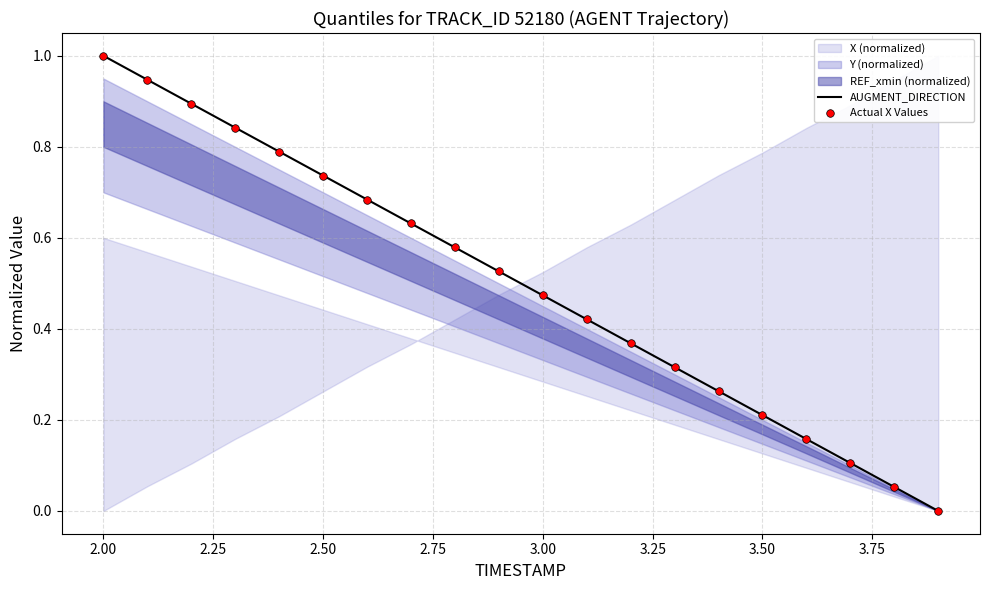

Which series has the largest Y range (max minus min)?

AUGMENT_DIRECTION